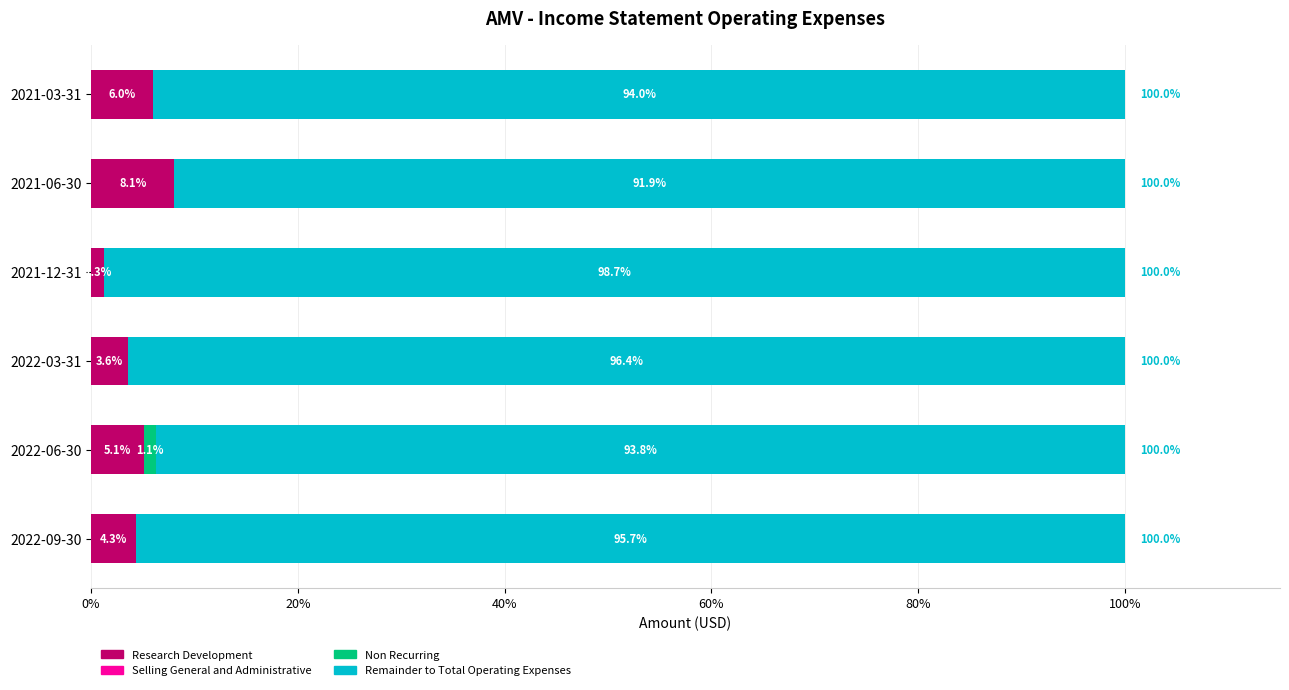

What is the total value across all series at 2021-03-31?

100.0